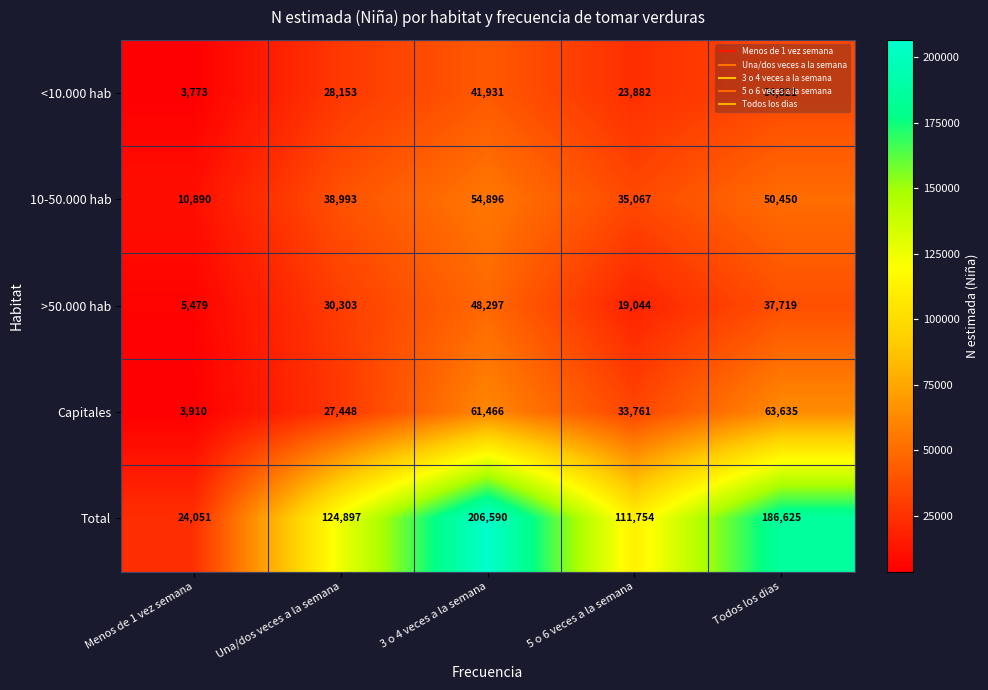

The value of Total at Una/dos veces a la semana is 30487. True or false?

False